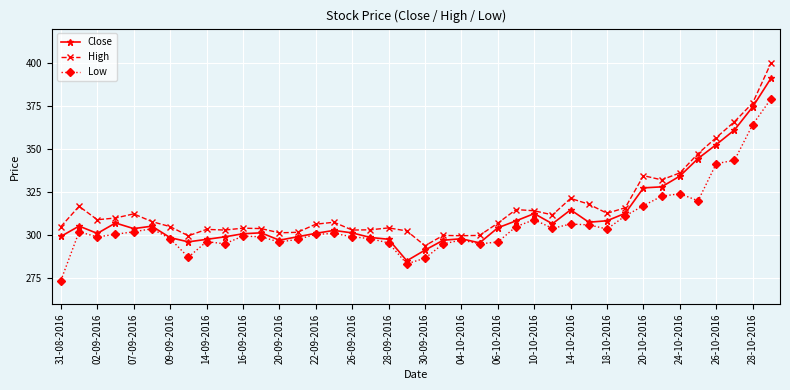

True or false: High has more than 2 points higher than both neighbors.

True